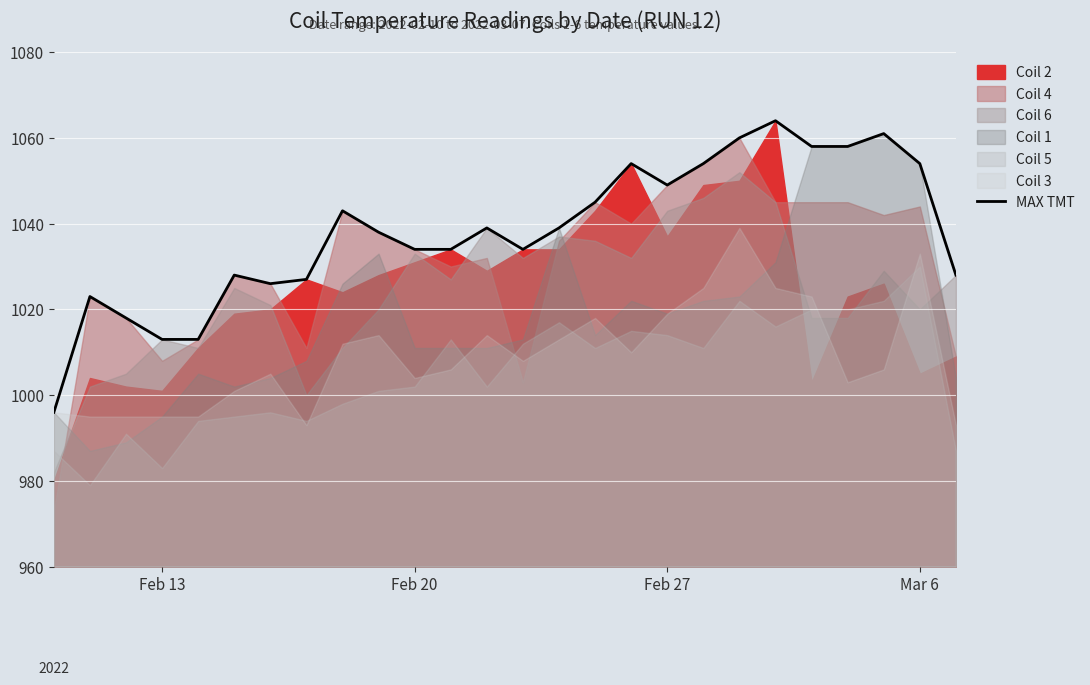

What is the highest value of the MAX TMT series?

1064